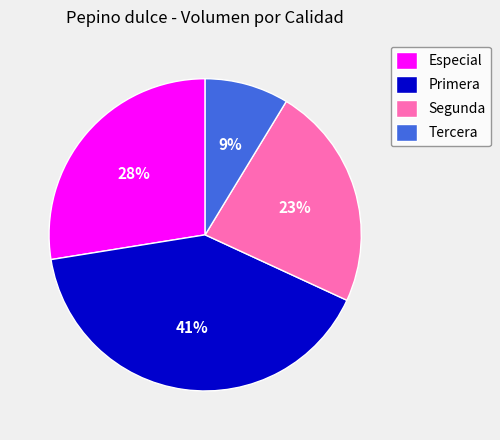

Do Especial and Primera together represent more than half of the pie?

Yes